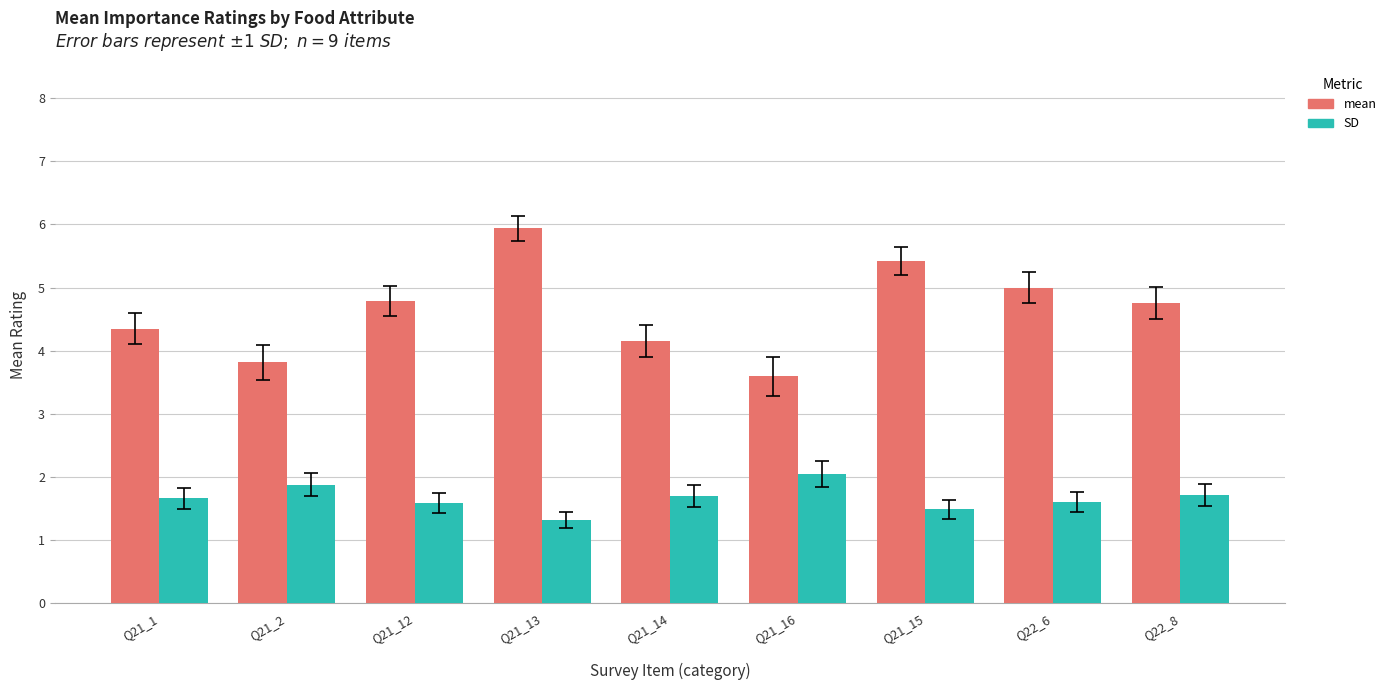

What is the spread (max minus min) of values at Q21_15?

3.9